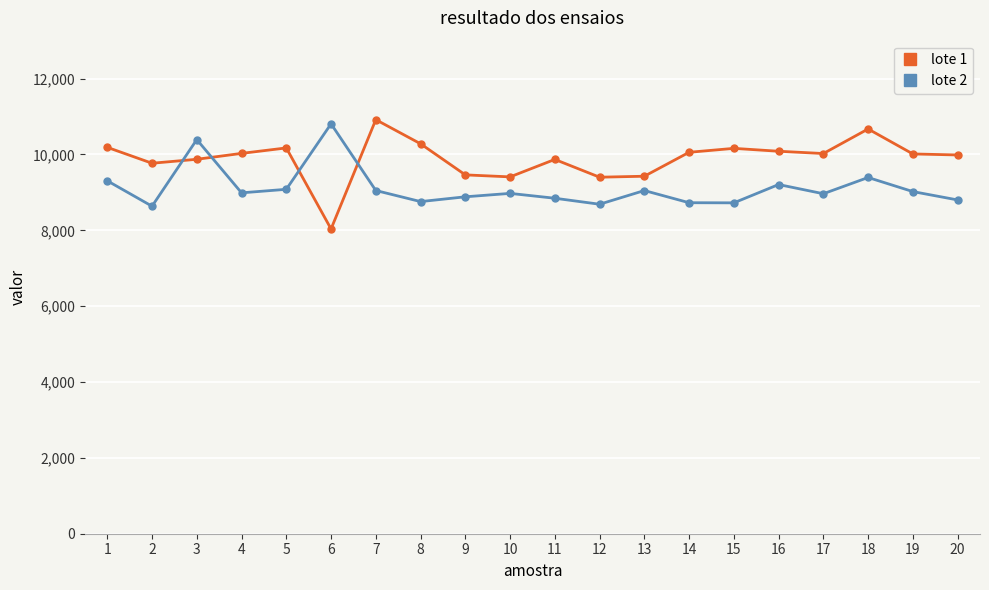

Does the chart display data point markers on the line(s)?

Yes